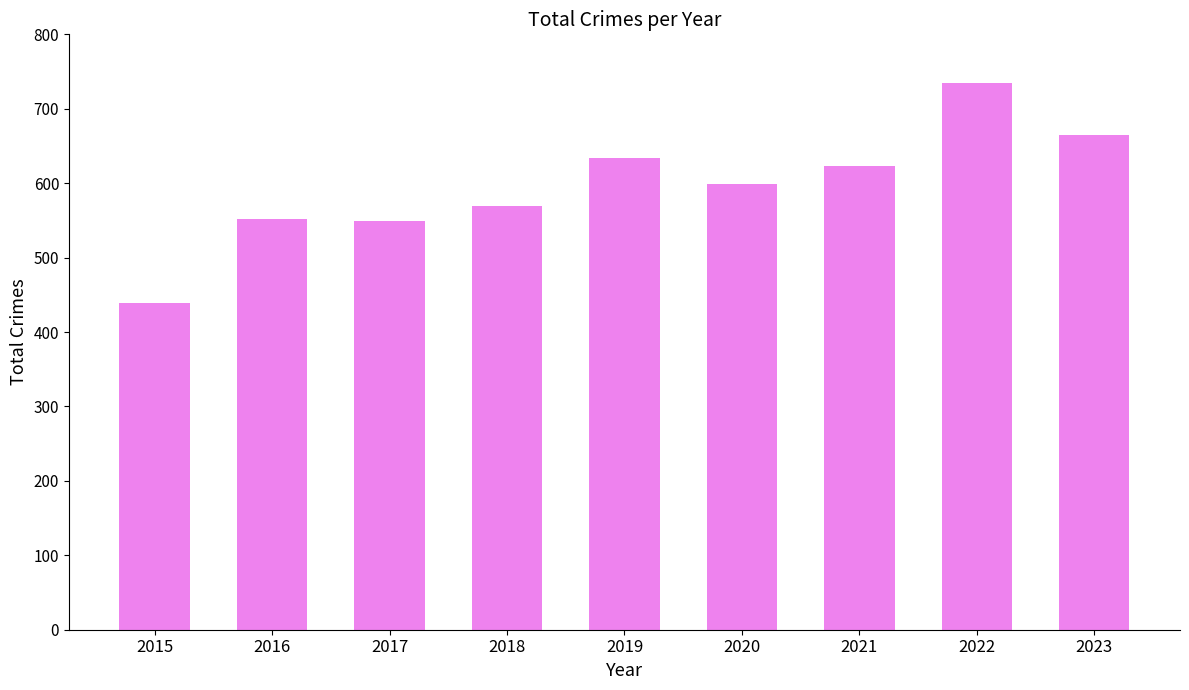

What is the smallest value displayed?

439